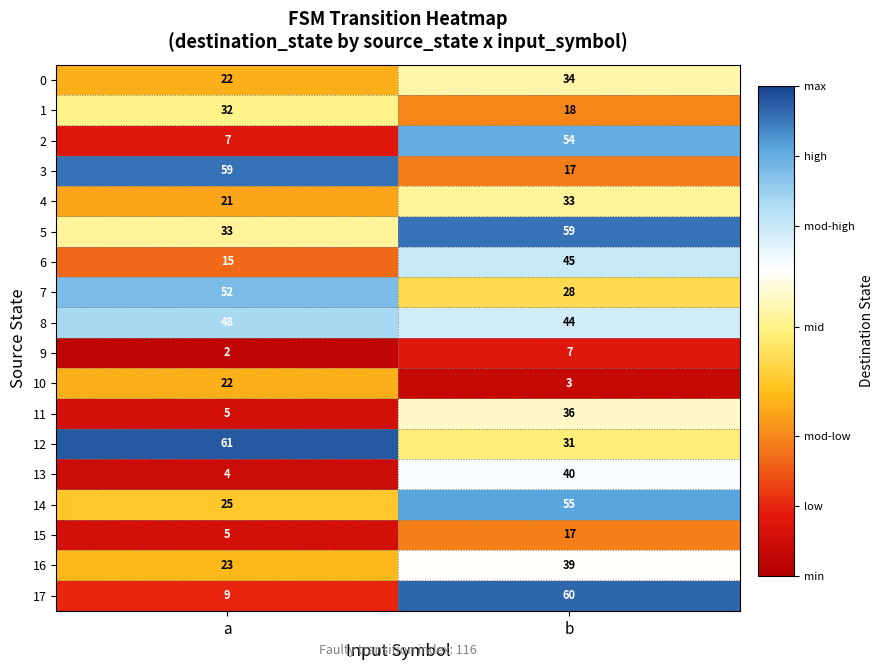

The value of 15 at a is 2. True or false?

False